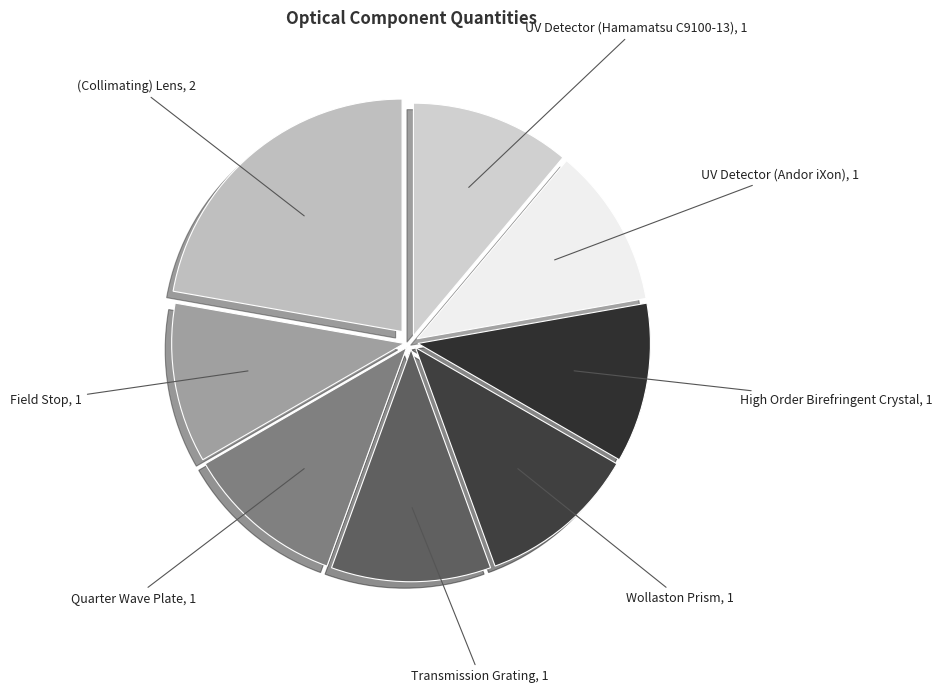

Is it true that Wollaston Prism is 26% of the pie?

False